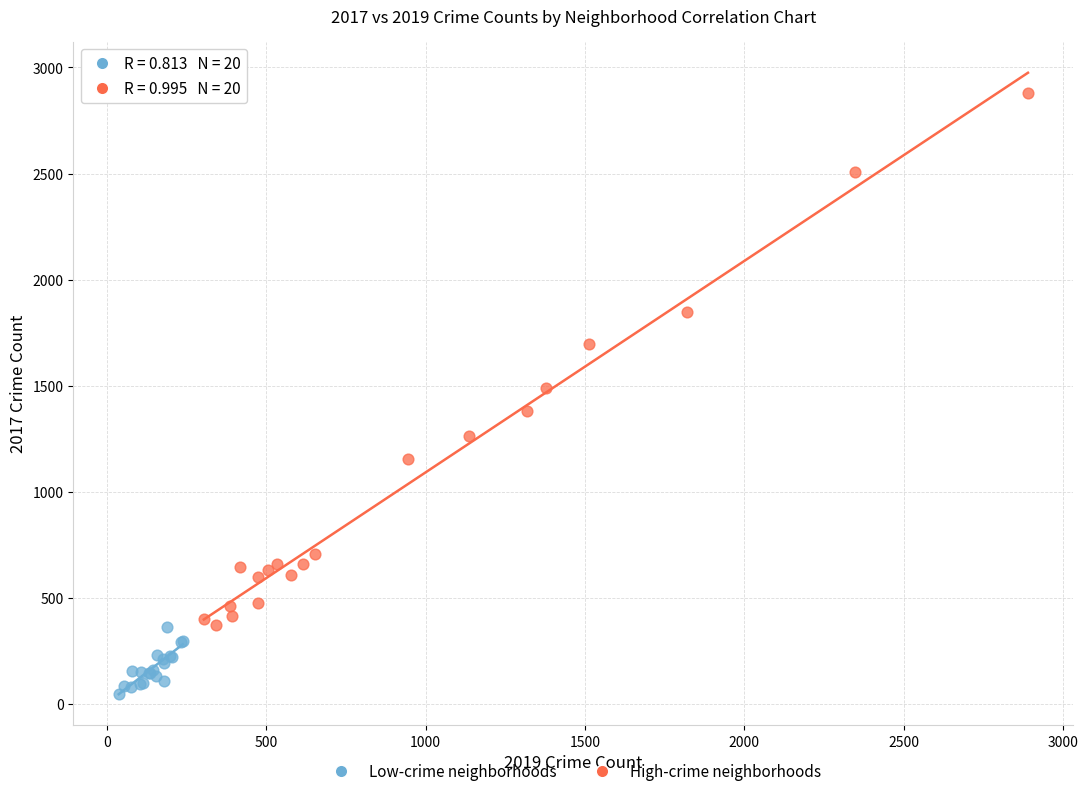

Which series contains the highest Y value?

High-crime neighborhoods